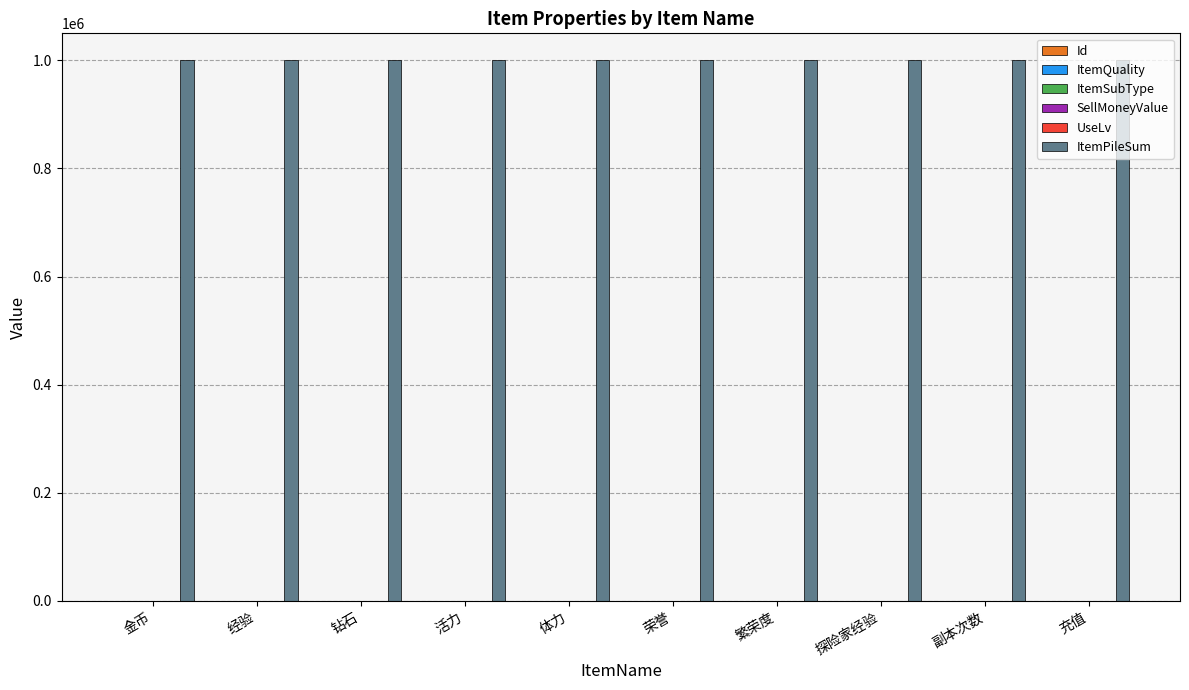

Reading right to left, list all the values displayed in this chart.

Id: 充值=10	副本次数=9	探险家经验=8	繁荣度=7	荣誉=6	体力=5	活力=4	钻石=3	经验=2	金币=1
ItemQuality: 充值=4	副本次数=4	探险家经验=4	繁荣度=4	荣誉=4	体力=4	活力=4	钻石=4	经验=3	金币=3
ItemSubType: 充值=0	副本次数=0	探险家经验=120	繁荣度=0	荣誉=0	体力=0	活力=0	钻石=0	经验=0	金币=0
SellMoneyValue: 充值=0	副本次数=0	探险家经验=0	繁荣度=0	荣誉=0	体力=0	活力=0	钻石=0	经验=0	金币=0
UseLv: 充值=0	副本次数=0	探险家经验=0	繁荣度=0	荣誉=0	体力=0	活力=0	钻石=0	经验=0	金币=0
ItemPileSum: 充值=999999	副本次数=999999	探险家经验=999999	繁荣度=999999	荣誉=999999	体力=999999	活力=999999	钻石=999999	经验=999999	金币=999999